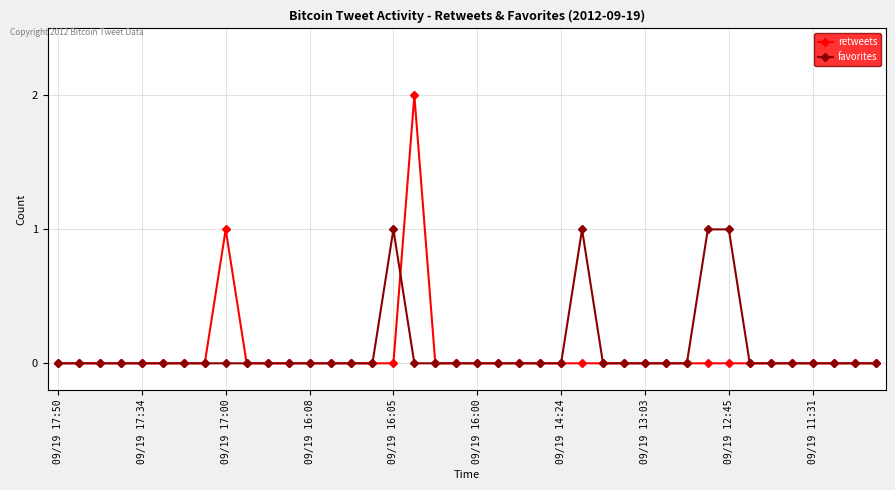

What is the greatest value displayed?

2